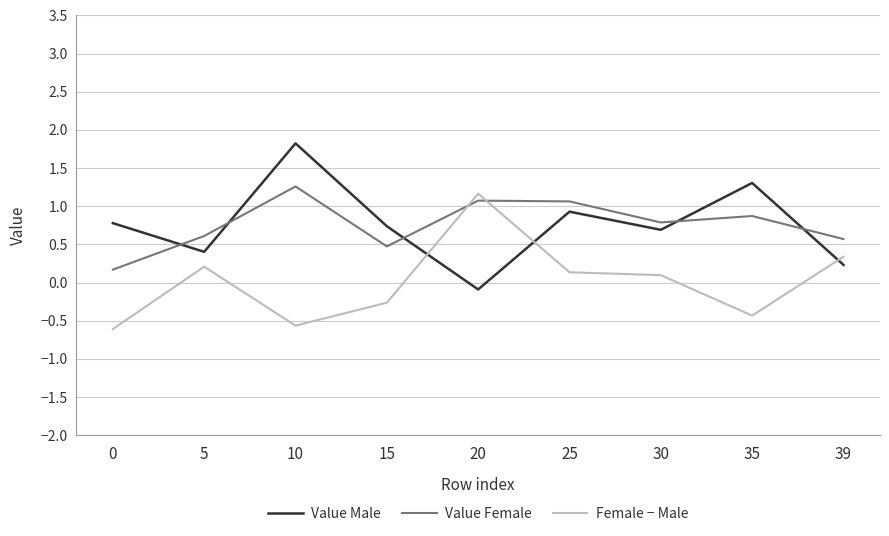

Reading left to right, extract all data points from this chart.

Value Male: 0=0.8	5=0.4	10=1.8	15=0.7	20=-0.1	25=0.9	30=0.7	35=1.3	39=0.2
Value Female: 0=0.2	5=0.6	10=1.3	15=0.5	20=1.1	25=1.1	30=0.8	35=0.9	39=0.6
Female − Male: 0=-0.6	5=0.2	10=-0.6	15=-0.3	20=1.2	25=0.1	30=0.1	35=-0.4	39=0.3